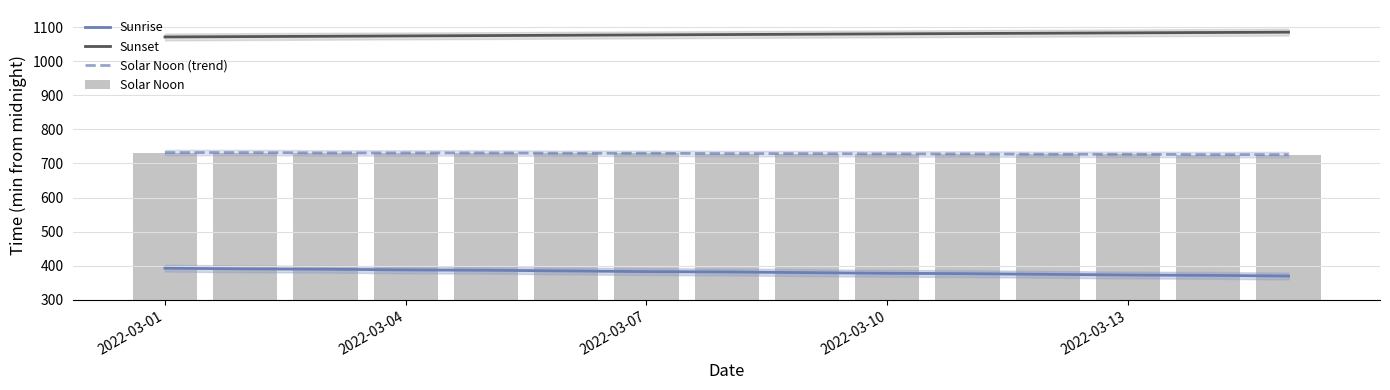

The Sunset series shows 1082 at 11. True or false?

True